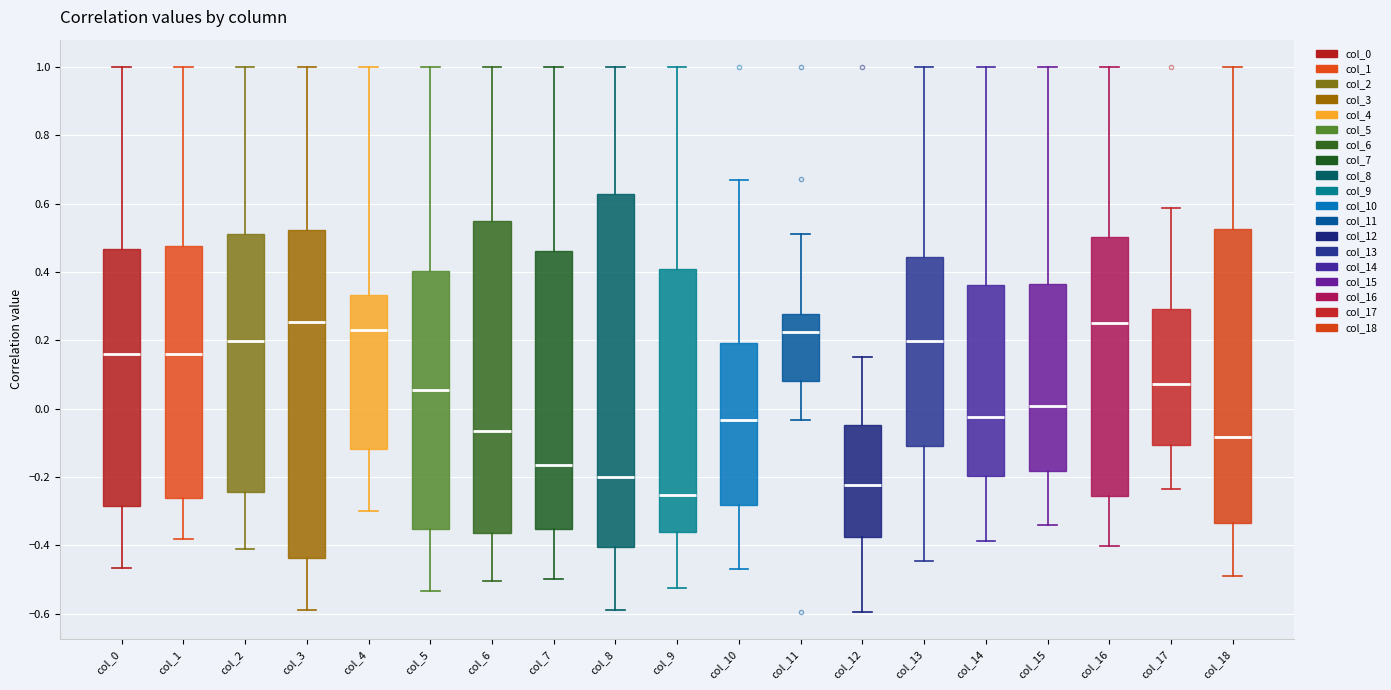

Where does the lower whisker of the box for col_3 end on the y-axis? The values are not printed on the chart, so give them approximately, as read against the axis.

-0.58